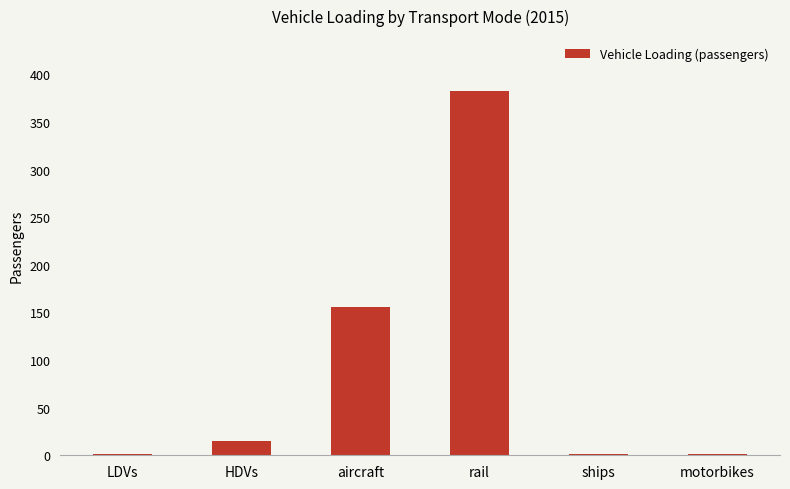

Between ships and aircraft, which is larger?

aircraft